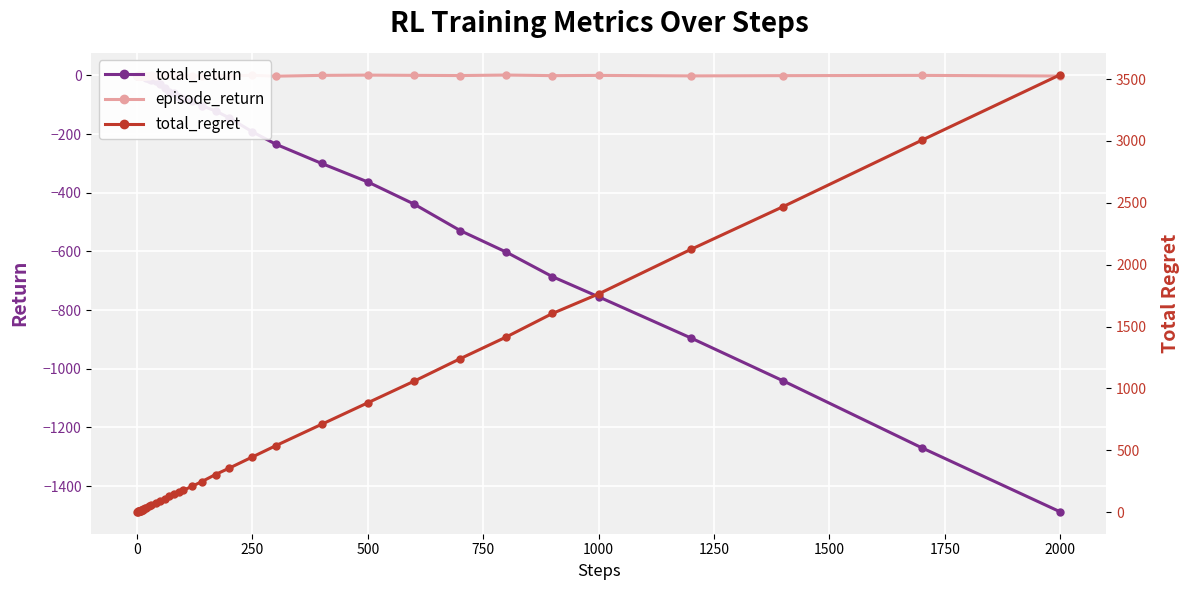

True or false: total_return and episode_return intersect in this chart.

False